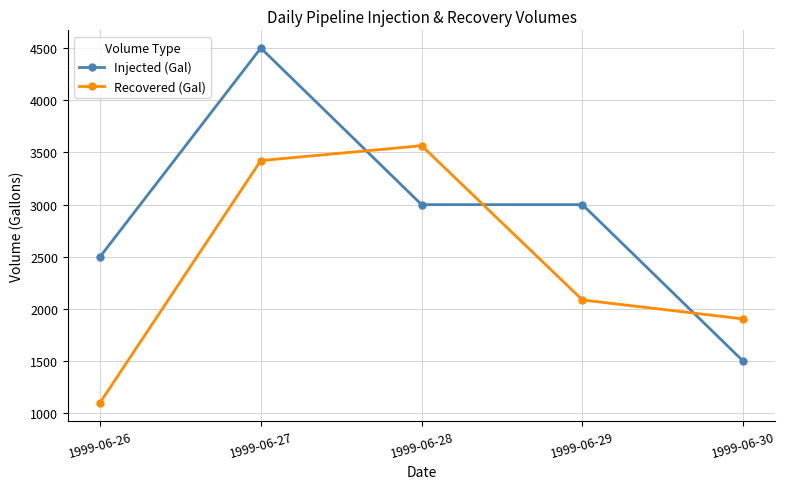

What is the average value of the Recovered (Gal) series?

2416